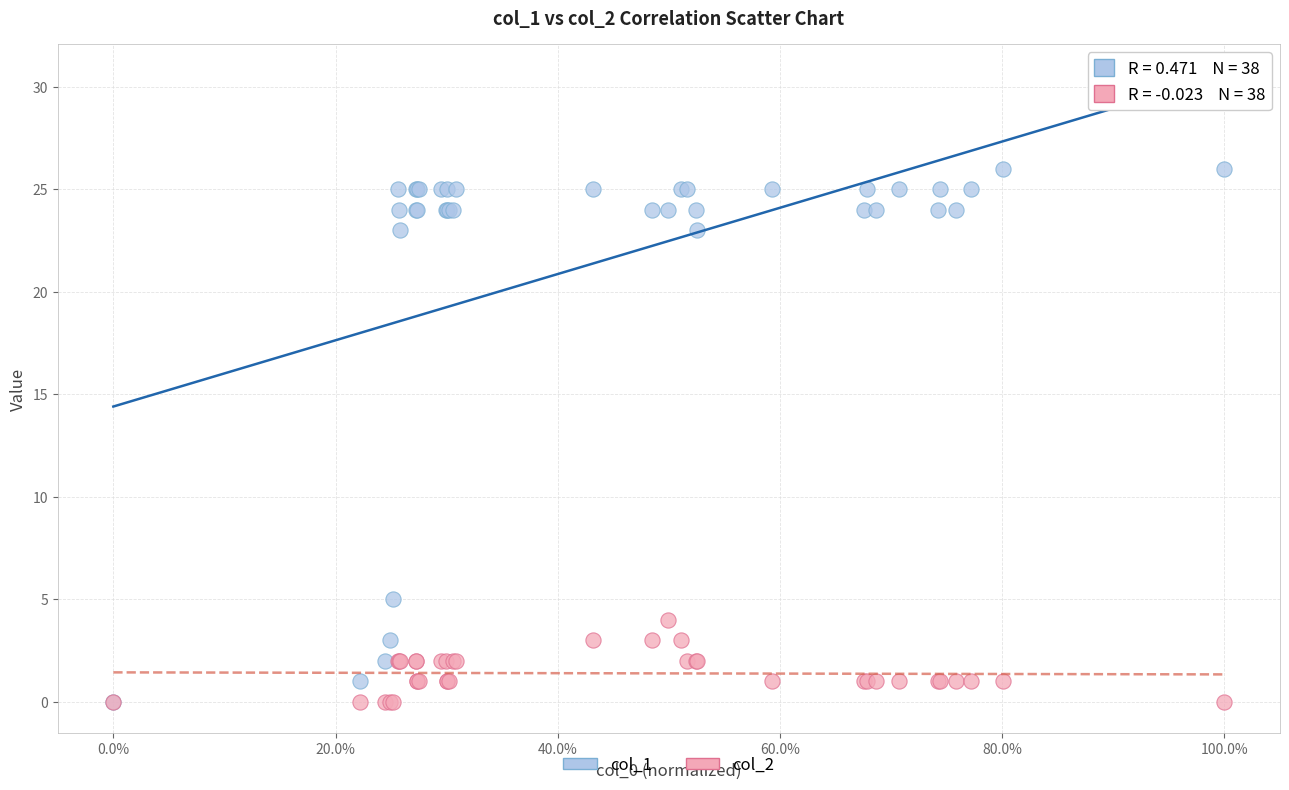

Across all series, what Y value is closest to 13?

5